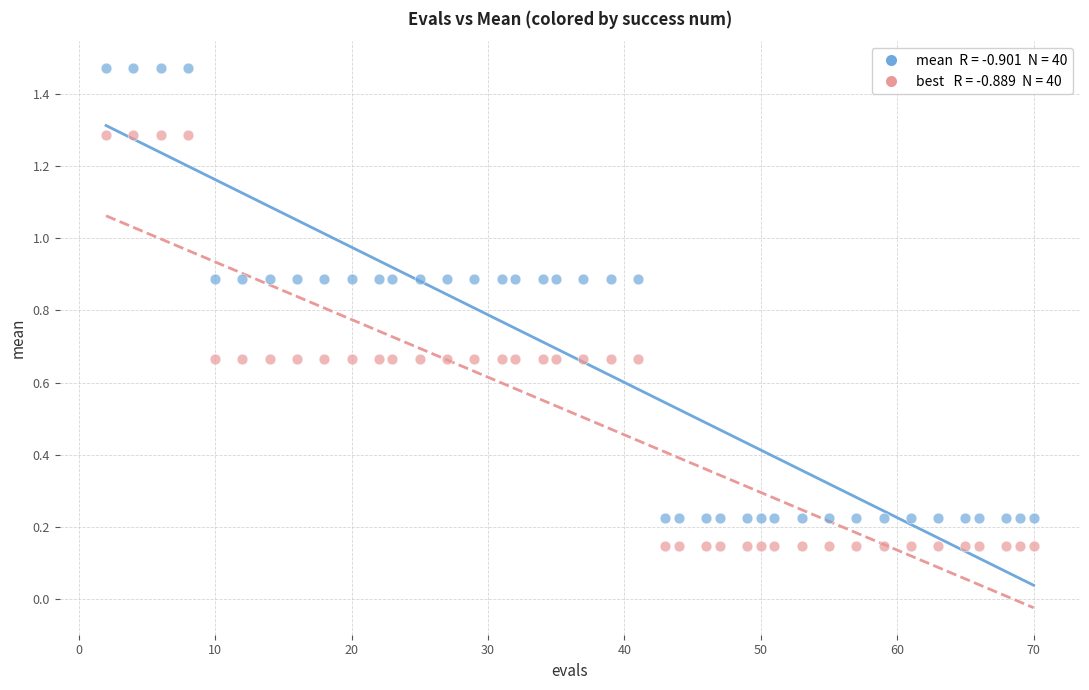

Across all data points, what is the range of X values (max minus min)?

68.0